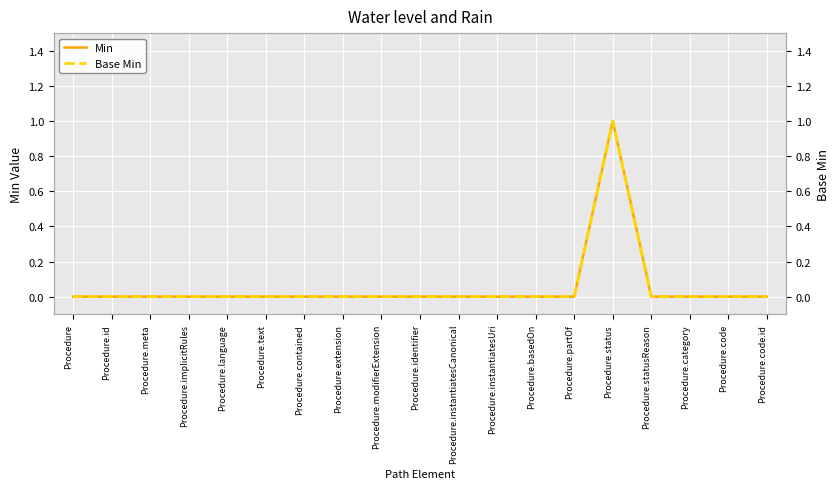

In Min, how many points are higher than both neighbors (excluding endpoints)?

1